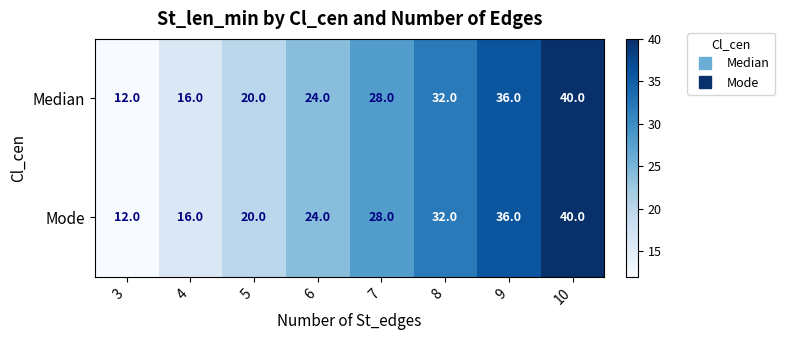

How many data points does each series have?

8